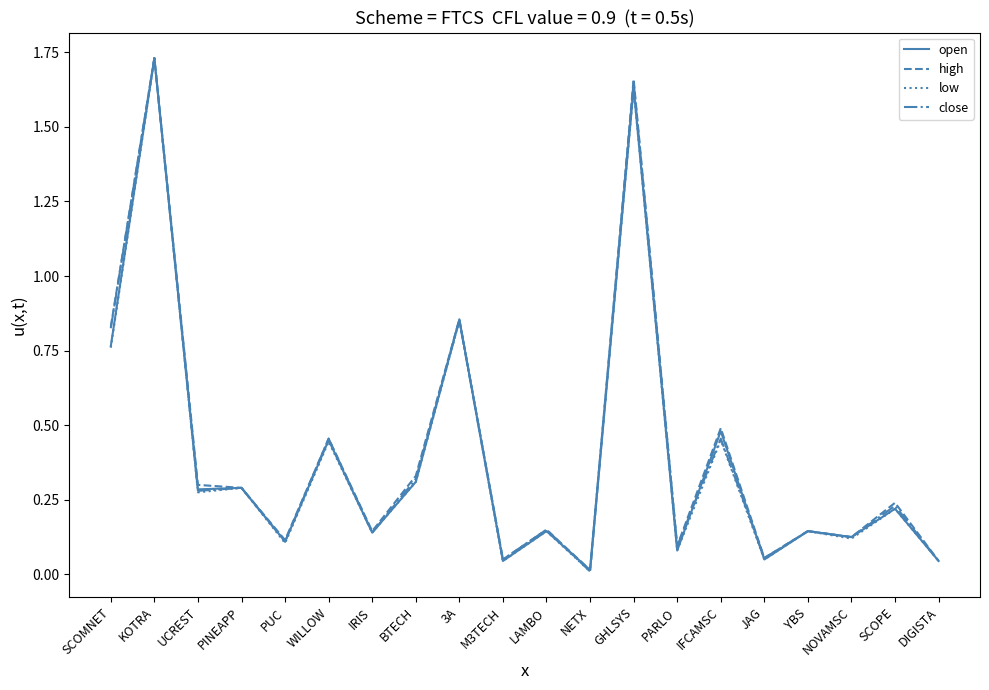

At which label does high reach its peak?

KOTRA